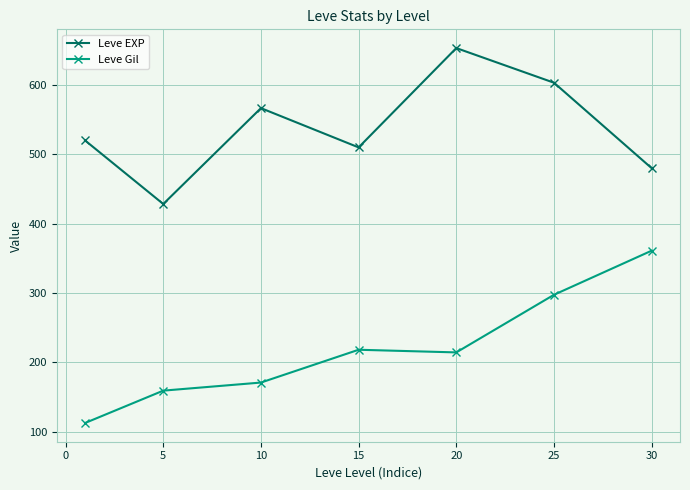

True or false: Leve EXP and Leve Gil intersect in this chart.

False